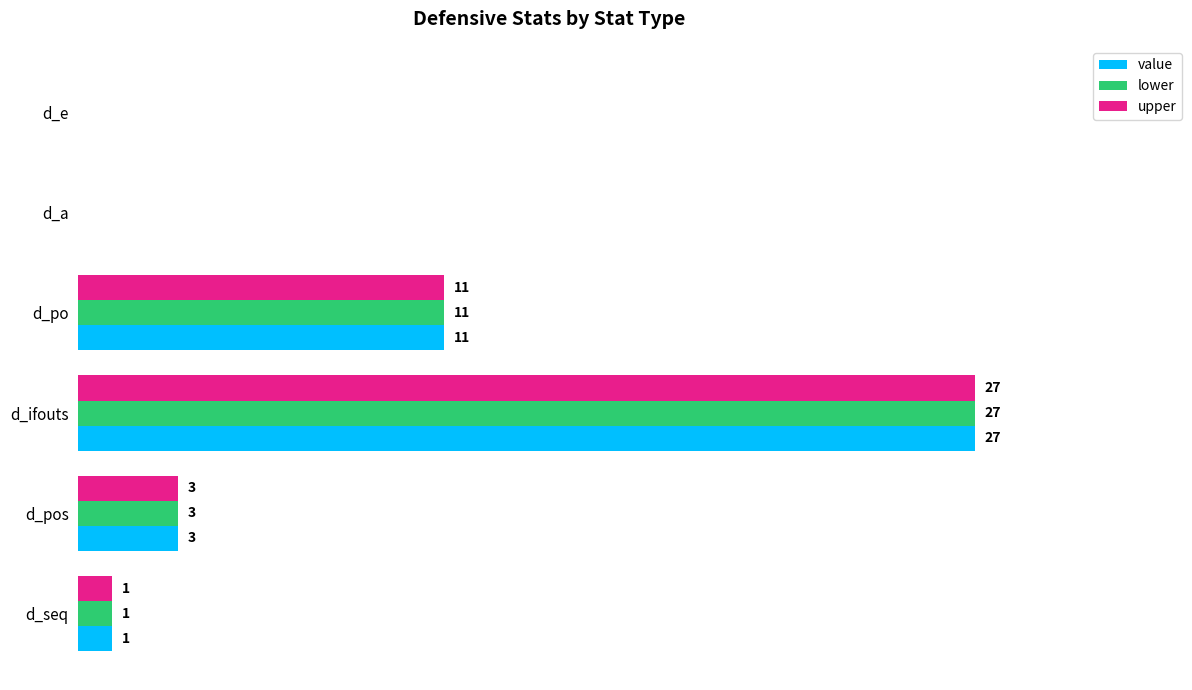

Which category has the highest value in the lower series?

d_ifouts